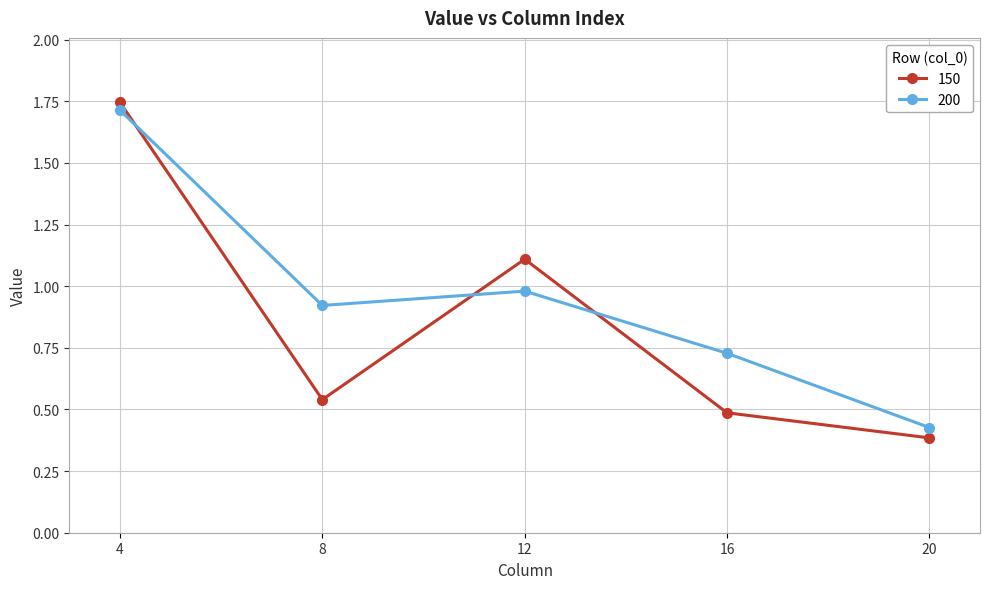

Where is 150 nearest to the value 1?

12